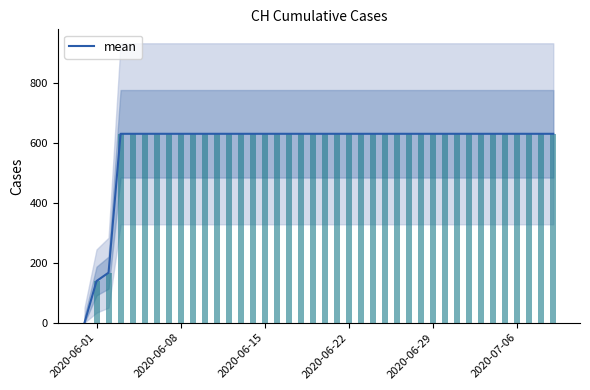

Rank the series by their maximum value, from highest to lowest.

mean, daily